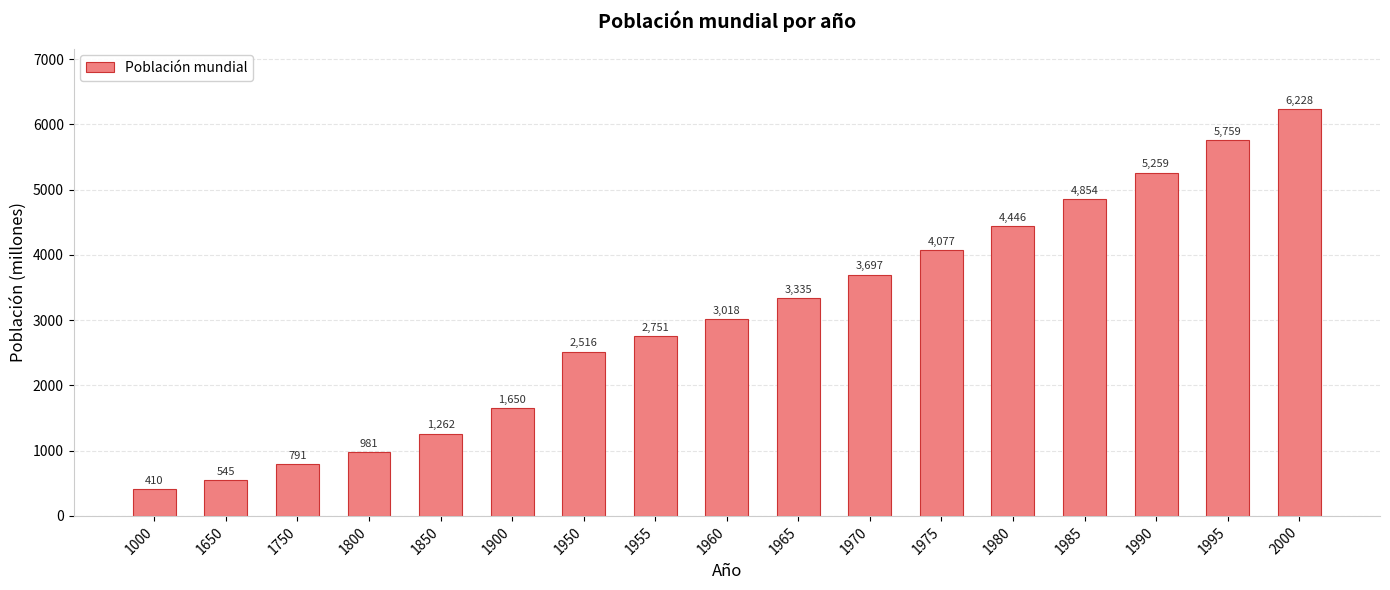

Where is the data nearest to the value 3319?

1965